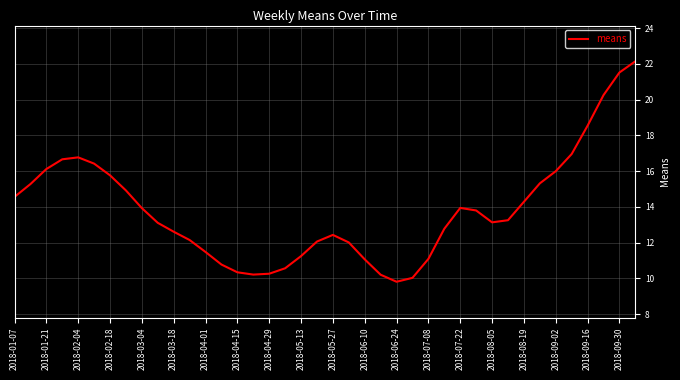

What is the greatest value displayed?

22.1